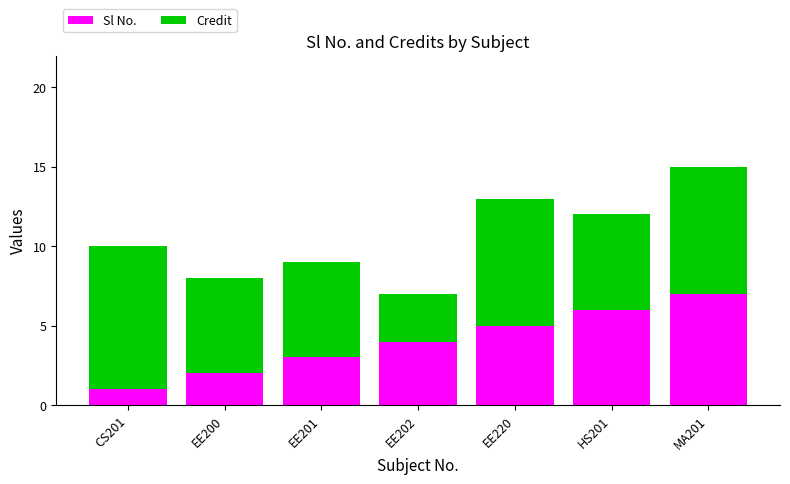

True or false: Sl No. has a value of 6 at HS201.

True